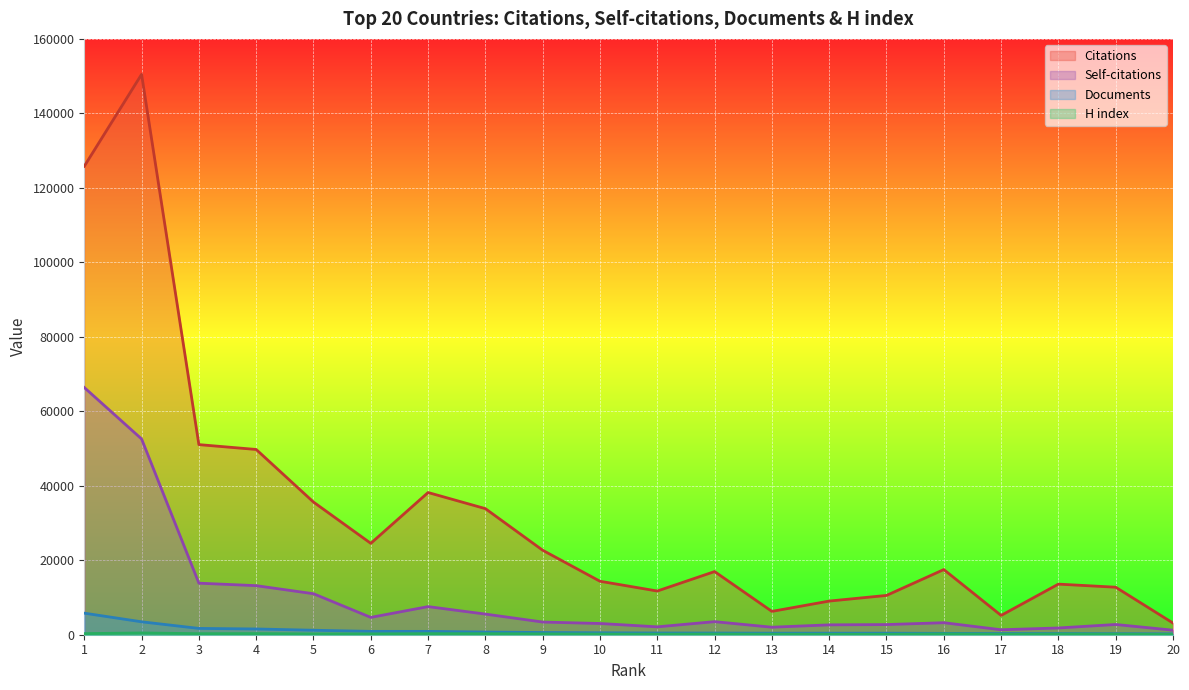

In H index, how many points are lower than both neighbors (excluding endpoints)?

5